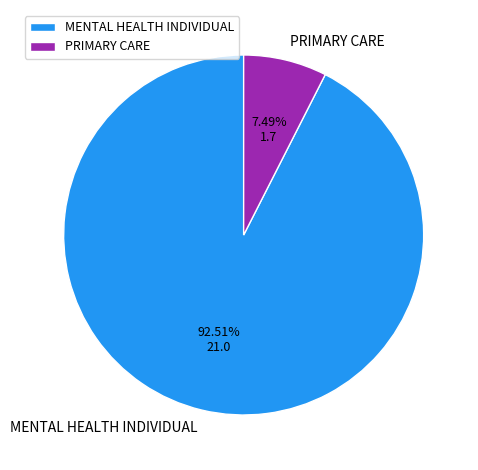

To the nearest percent, what is the difference between the largest and smallest slice percentages?

85%